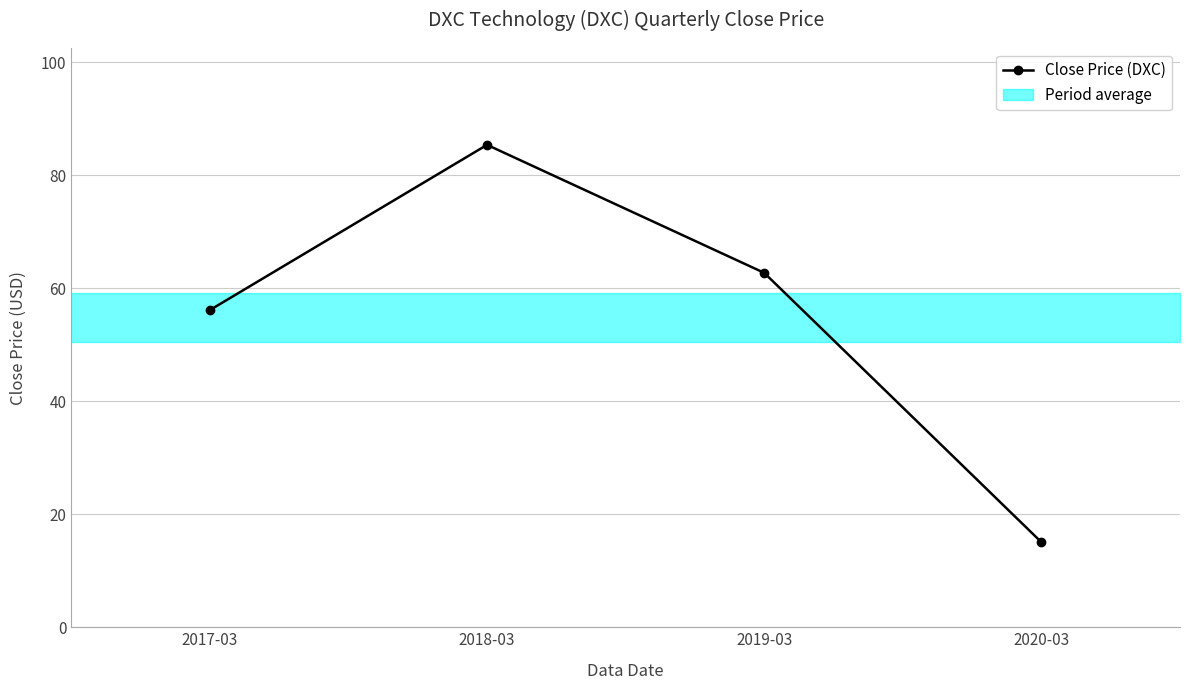

True or false: there are more than 2 points higher than both neighbors.

False